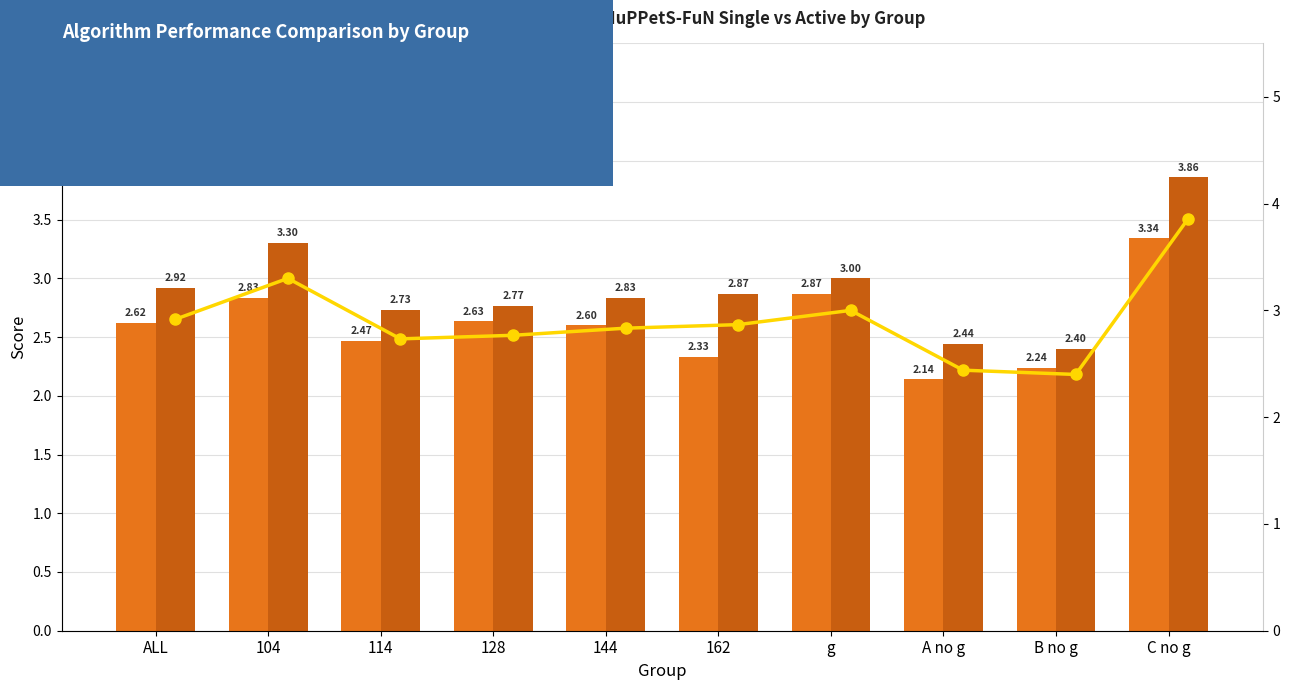

What is the difference between the MuPPetS-FuN Active (line) values at C no g and 162?

1.0